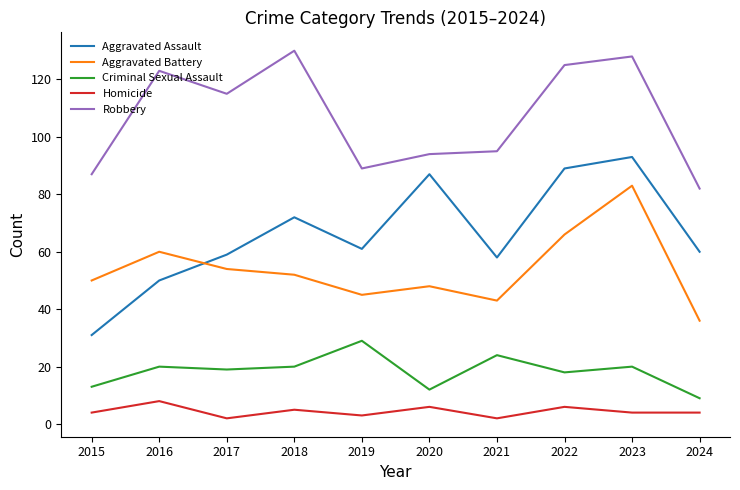

Is it true that Aggravated Battery equals 43 at 2021?

True